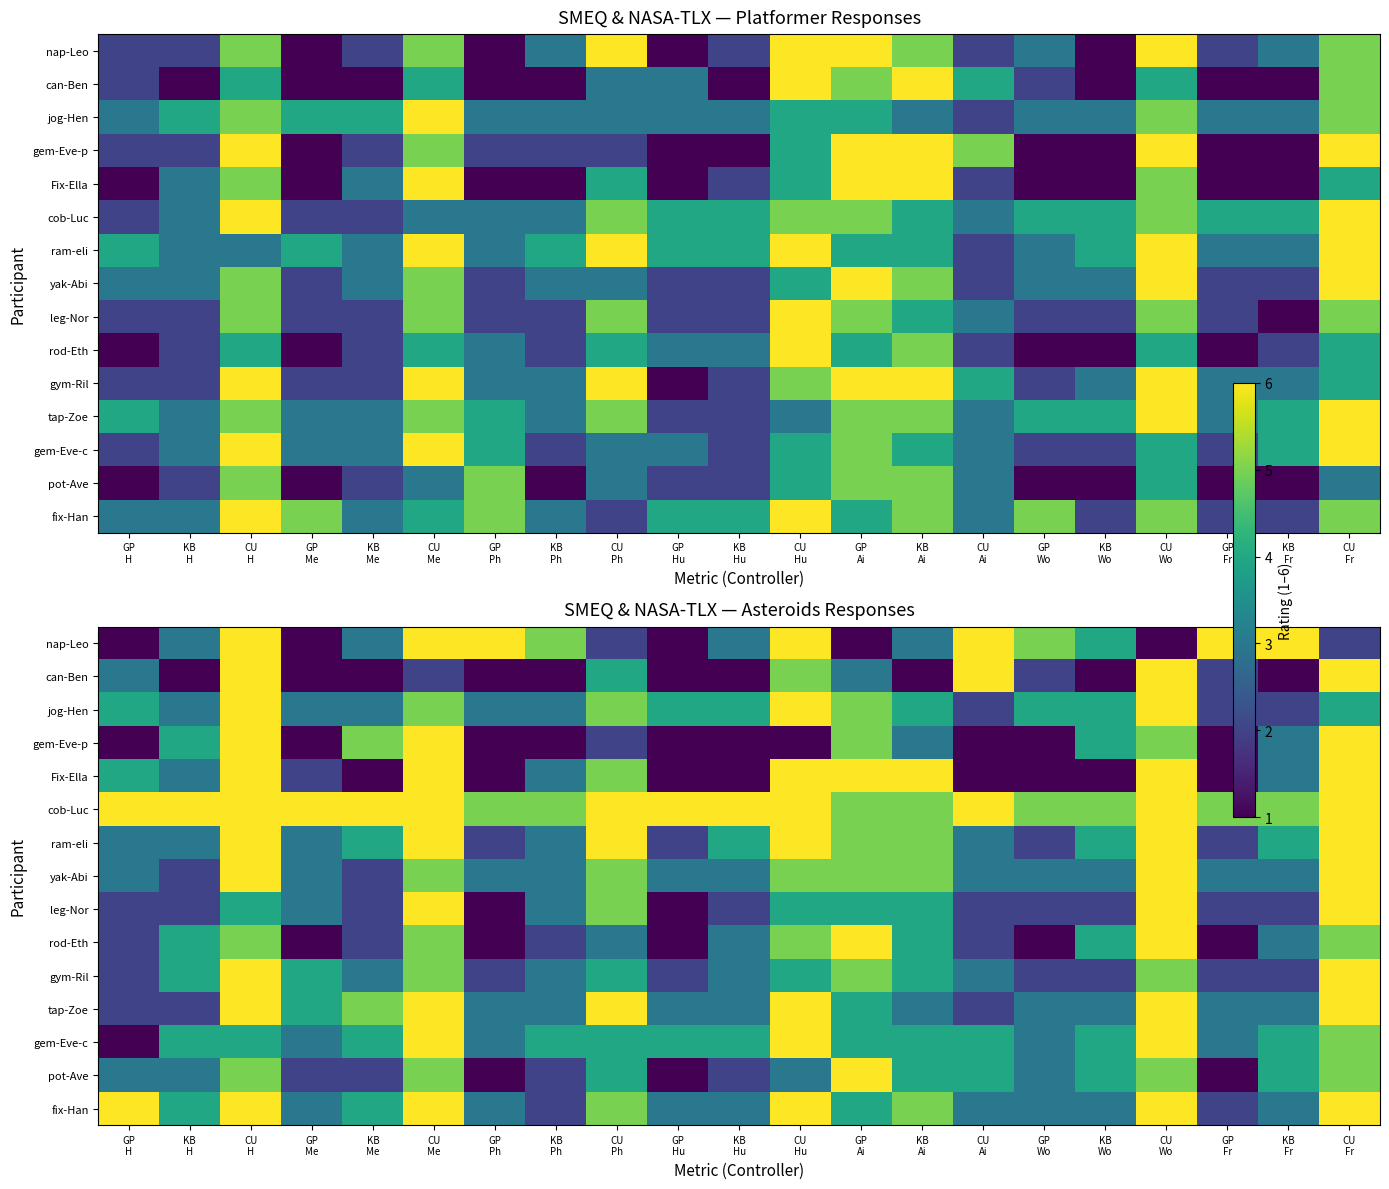

The value of Fix-Ella at CU Fr is 10. True or false?

False